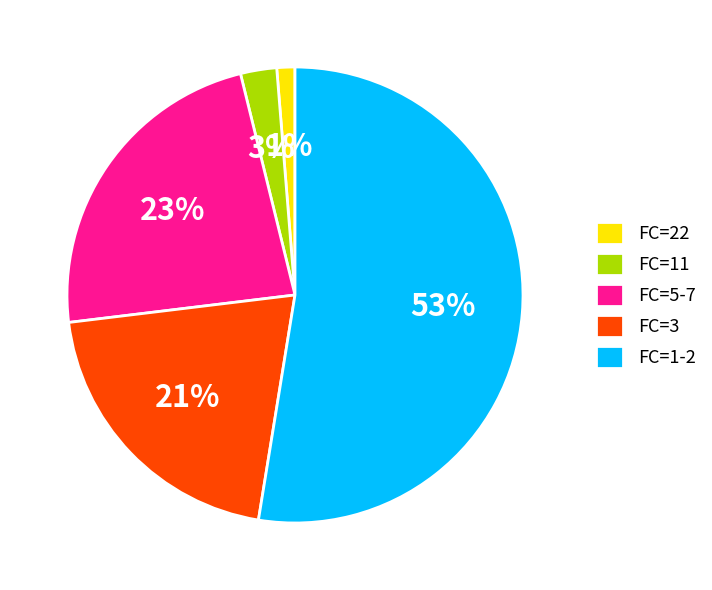

Rank the categories by value from lowest to highest.

FC=22, FC=11, FC=3, FC=5-7, FC=1-2